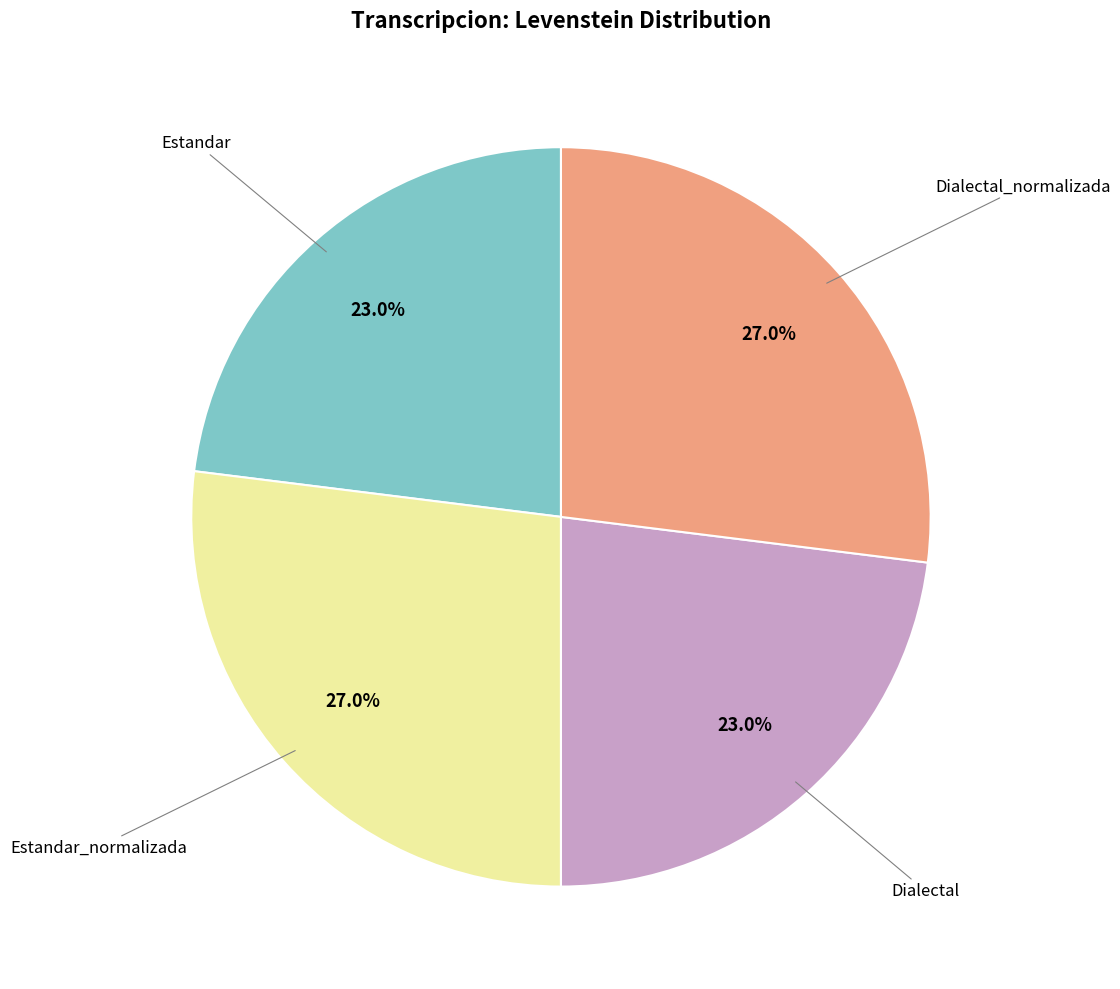

Is there any slice that represents more than half of the pie?

No